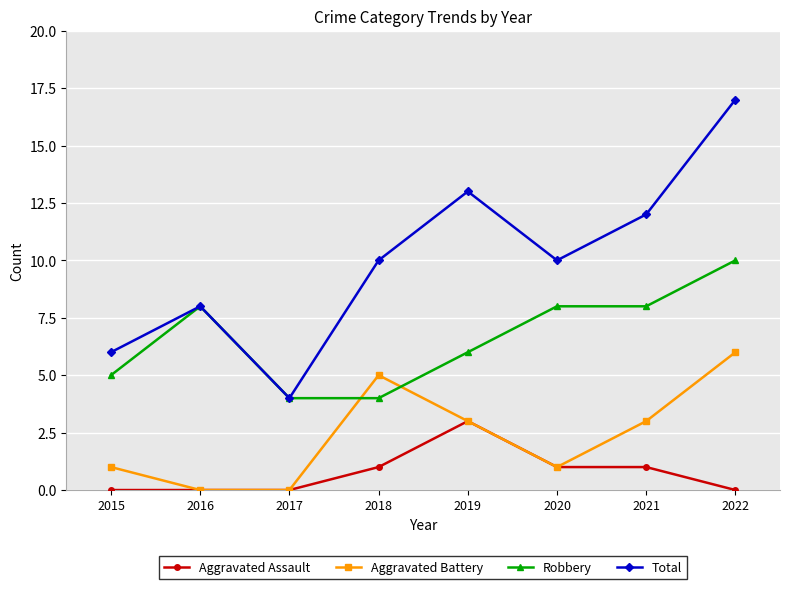

What is the maximum value for Robbery?

10